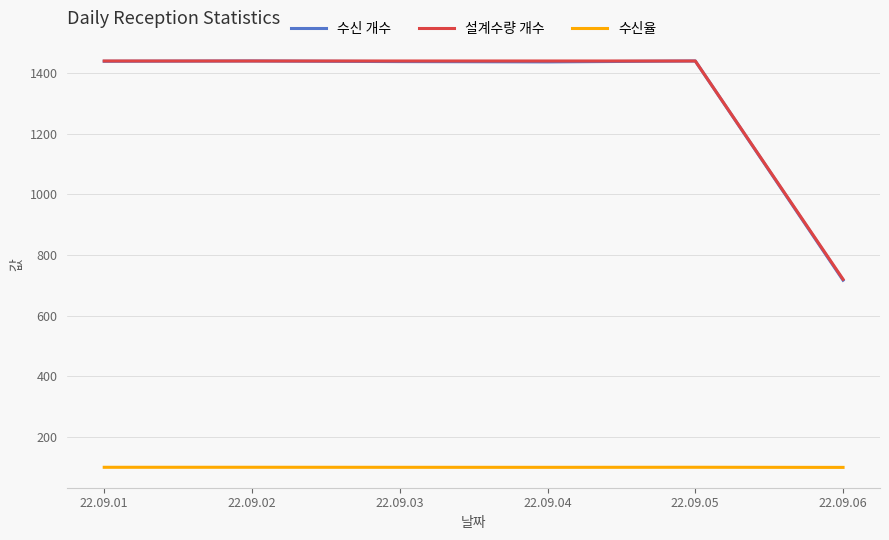

Which series has the widest spread of values?

수신 개수